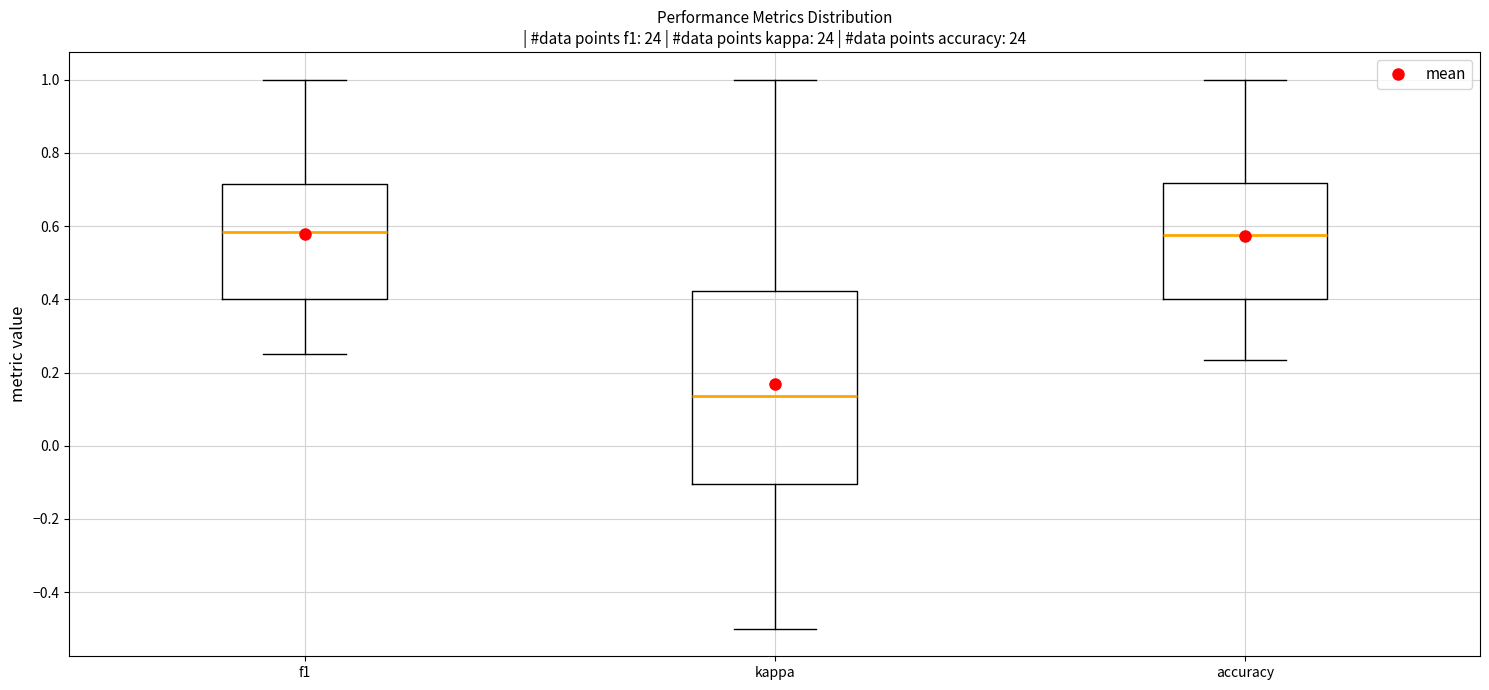

Comparing the boxes themselves (not the whiskers), which one is the tallest?

kappa